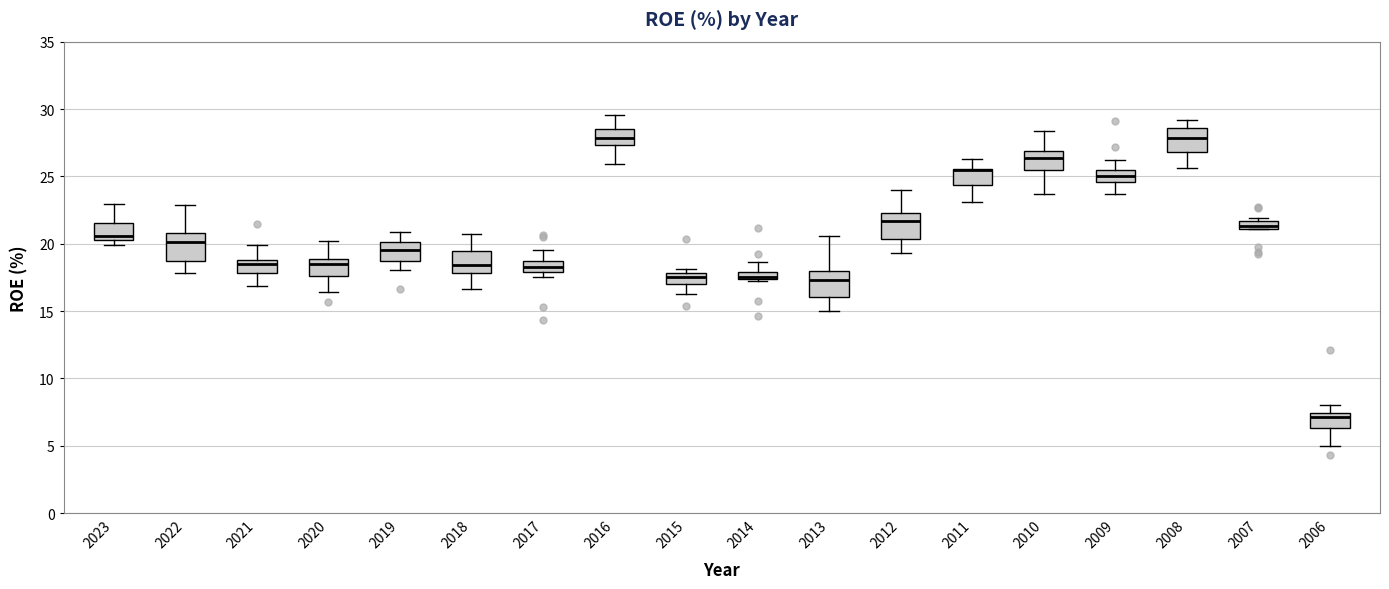

Where does the upper whisker of the box at x = 2014 end on the y-axis? The values are not printed on the chart, so give them approximately, as read against the axis.

18.5